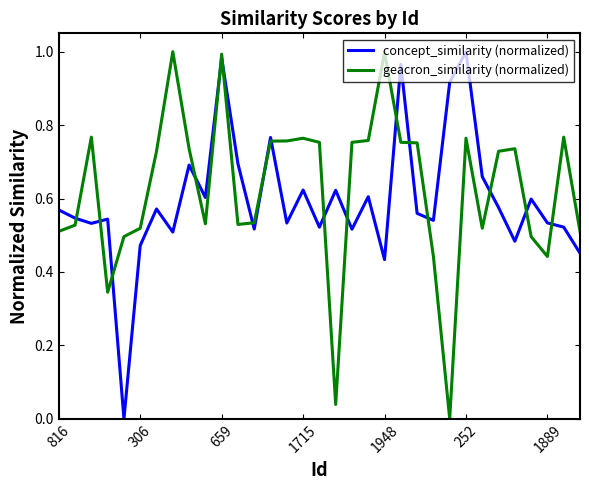

Does the chart have visible grid lines?

No